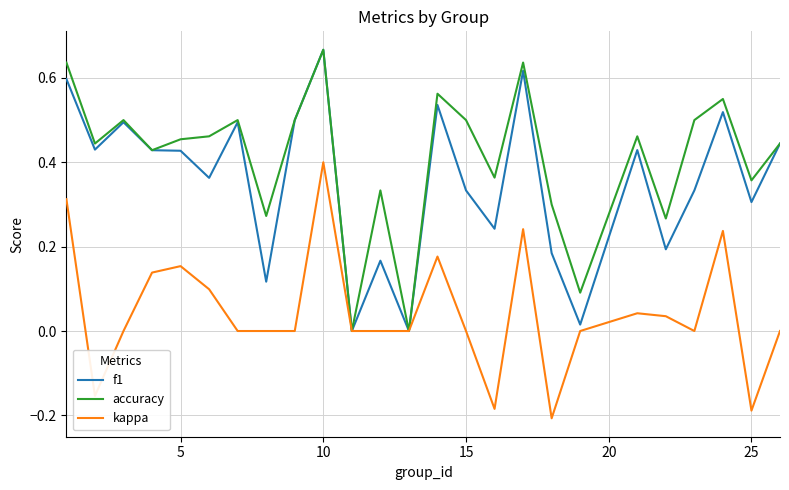

Does the chart have visible grid lines?

Yes